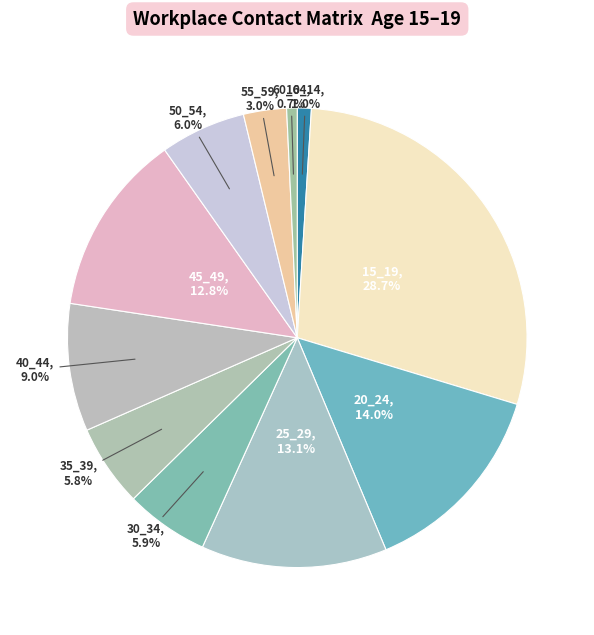

To the nearest percent, what percentage of the pie is 20_24?

14%